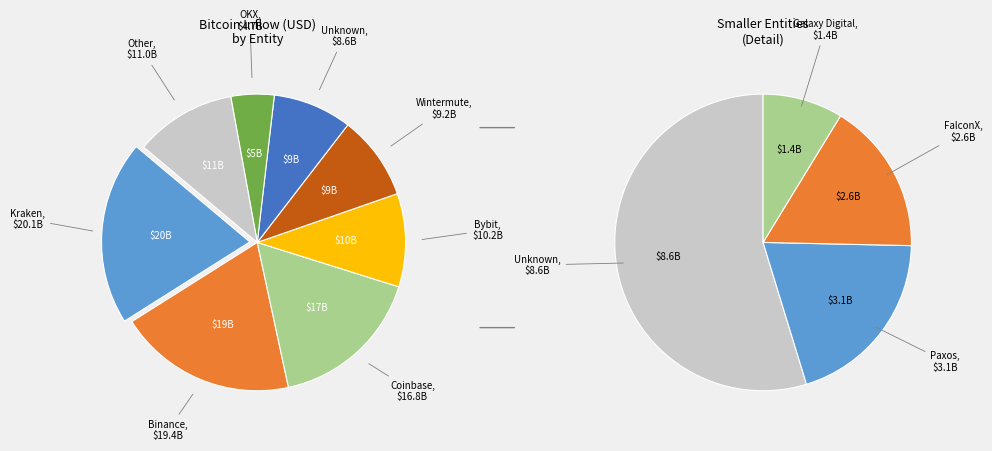

To the nearest percent, what portion does Coinbase represent?

17%